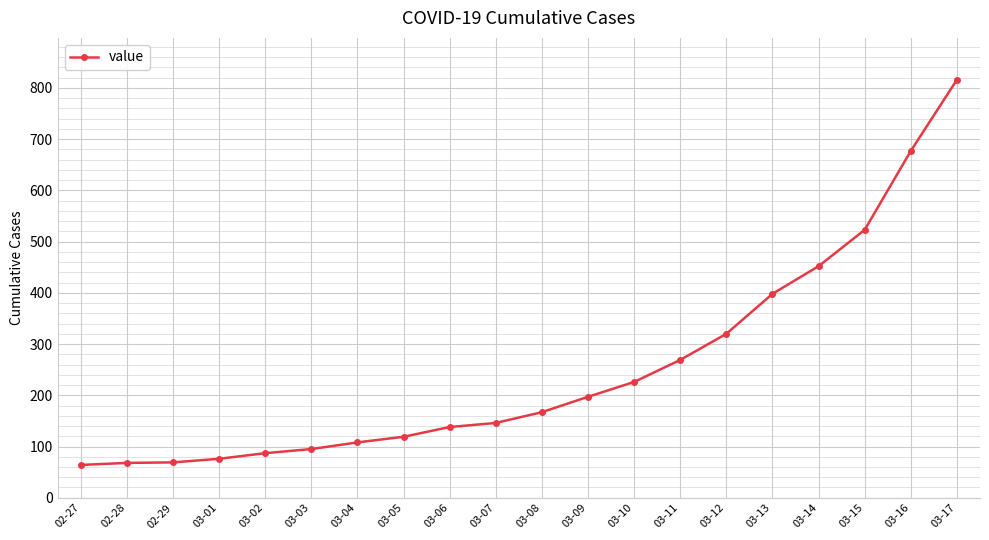

How many lines are shown in the chart?

1